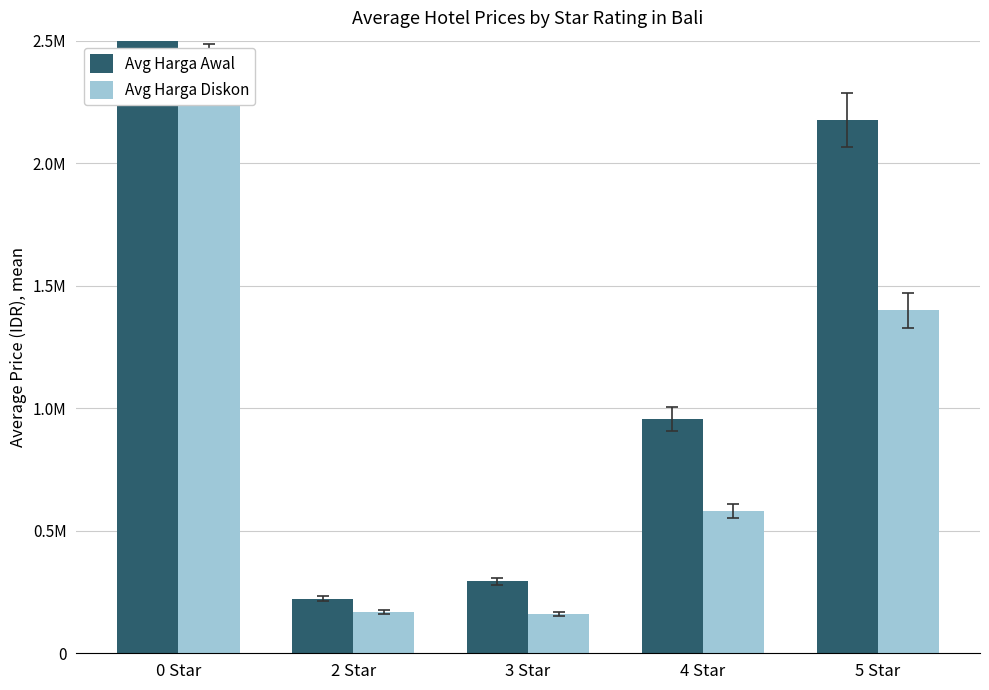

What is the label of the 2nd bar from the left?

2 Star